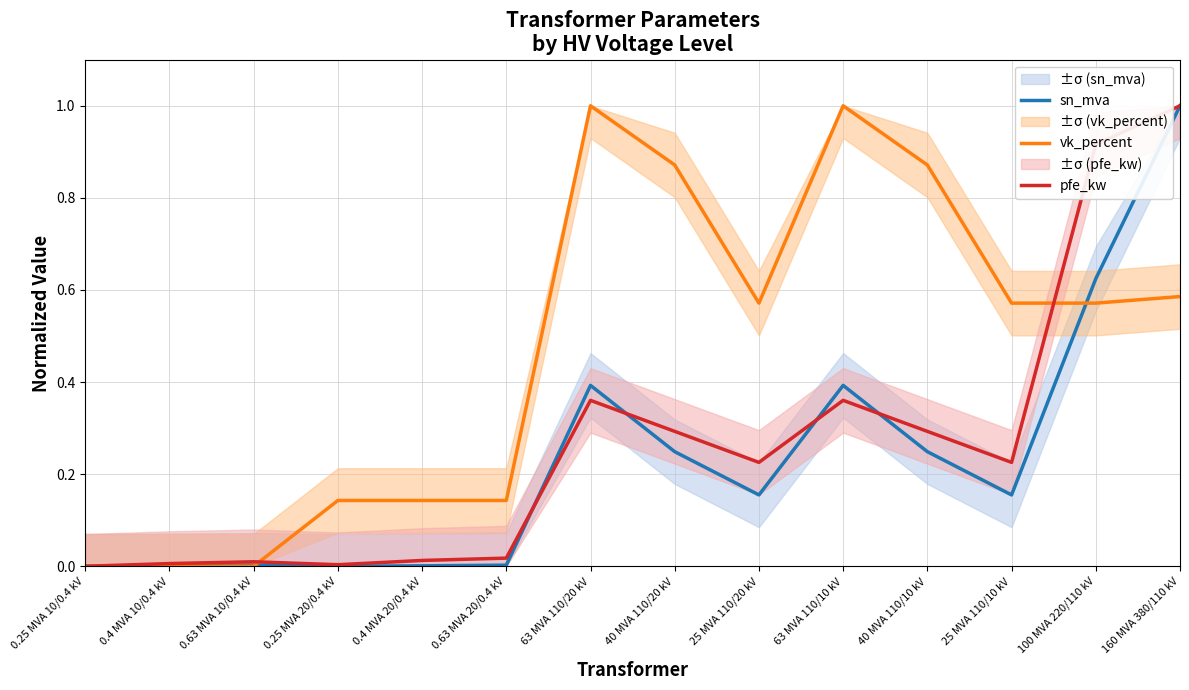

What is the label of the 6th point from the left?

0.63 MVA 20/0.4 kV